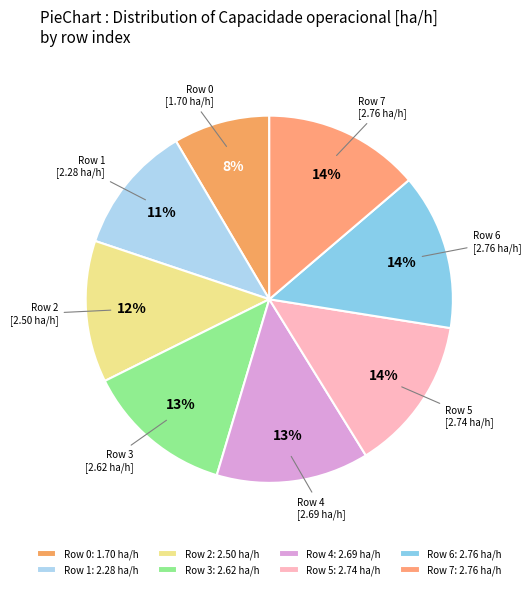

How many segments does this pie chart have?

8